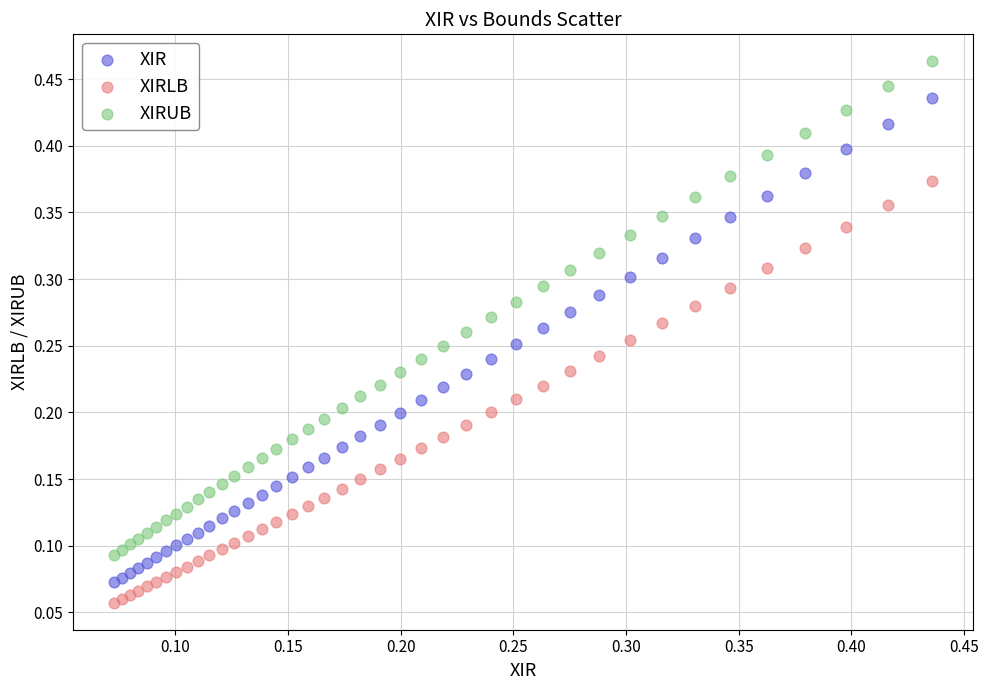

Which series reaches the maximum Y coordinate?

XIRUB